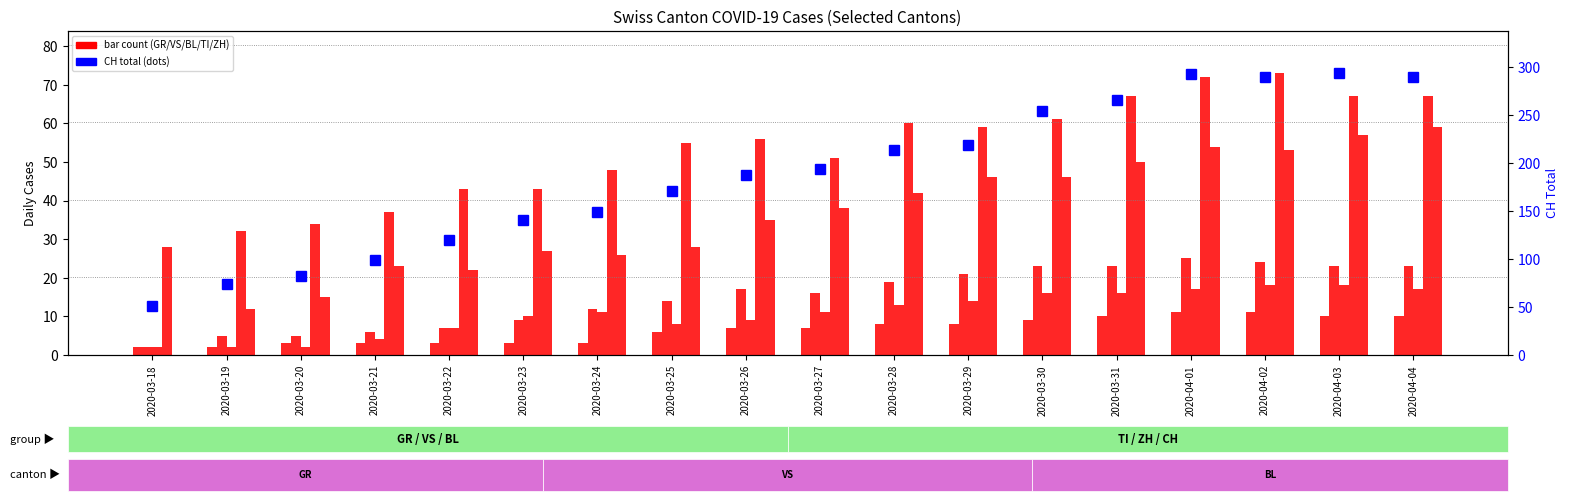

At which label does ZH first exceed 38?

2020-03-28